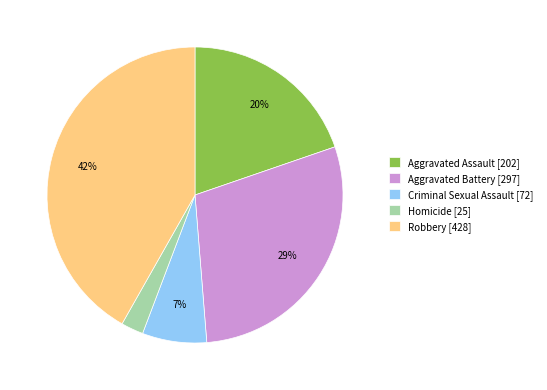

What is the smallest slice in the pie chart?

Homicide